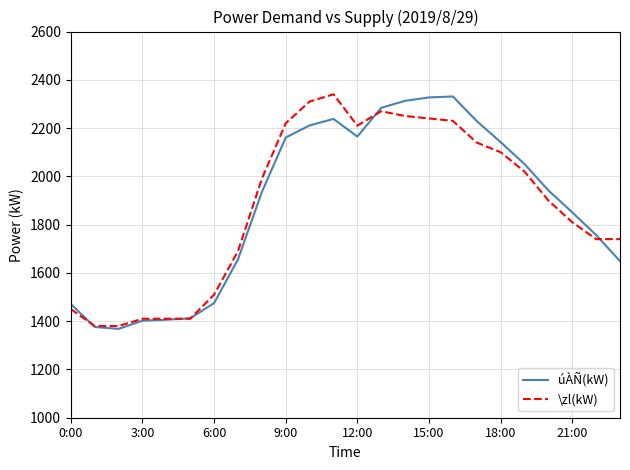

How many lines are shown in the chart?

2